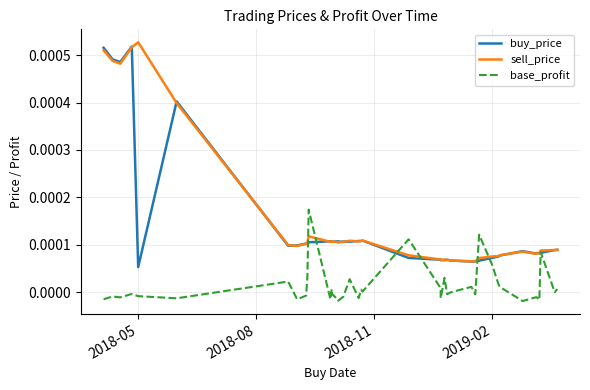

True or false: buy_price has more than 0 interior local peaks.

True